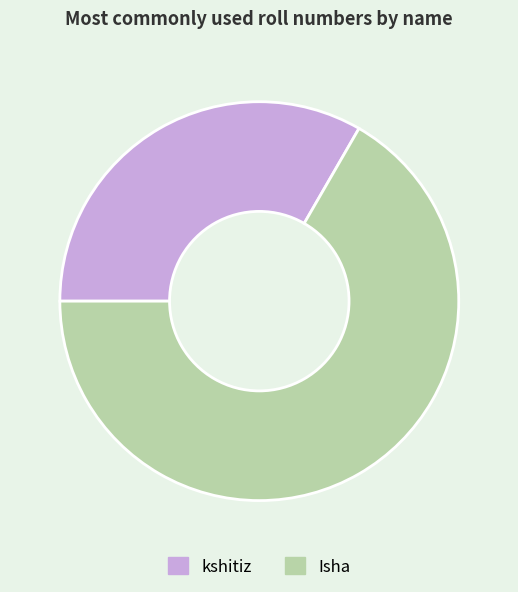

Rank the categories by value from lowest to highest.

kshitiz, Isha